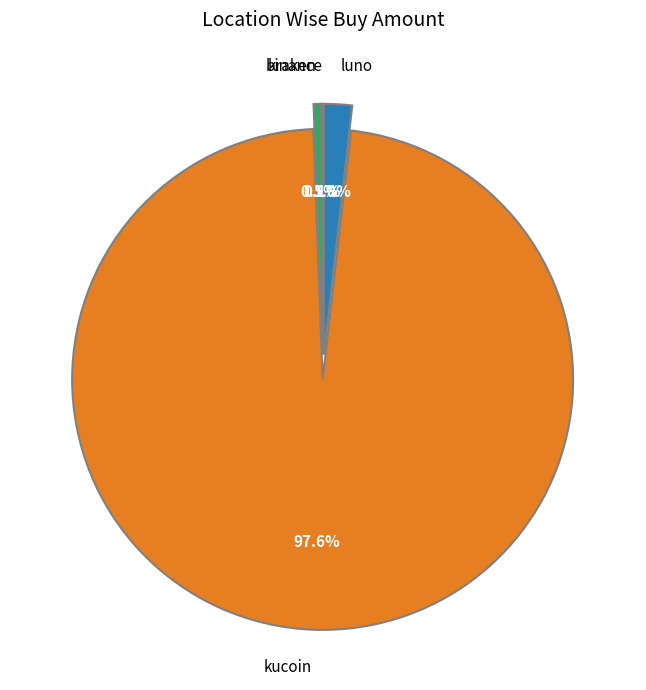

What is the total percentage of kraken and kucoin?

98.1%